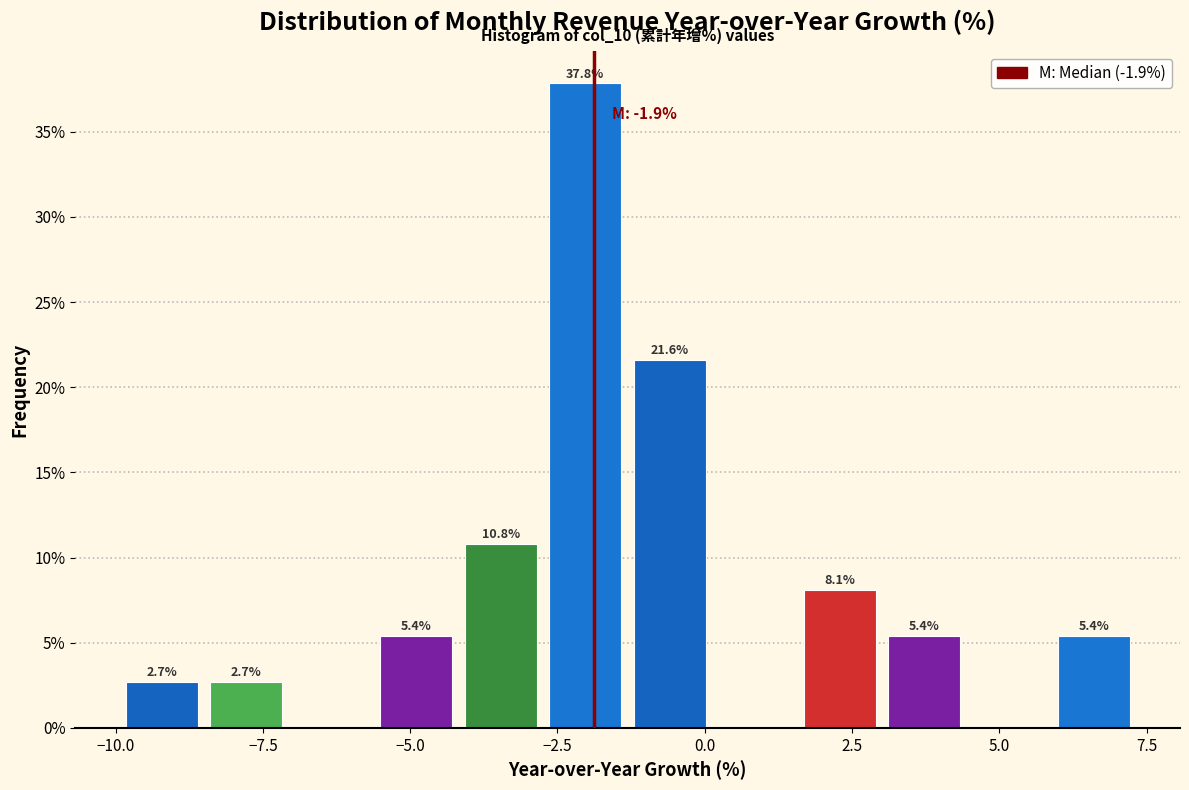

Around what value on the x-axis is the tallest bar? Give the approximate position of its centre, as read against the axis.

-2.0